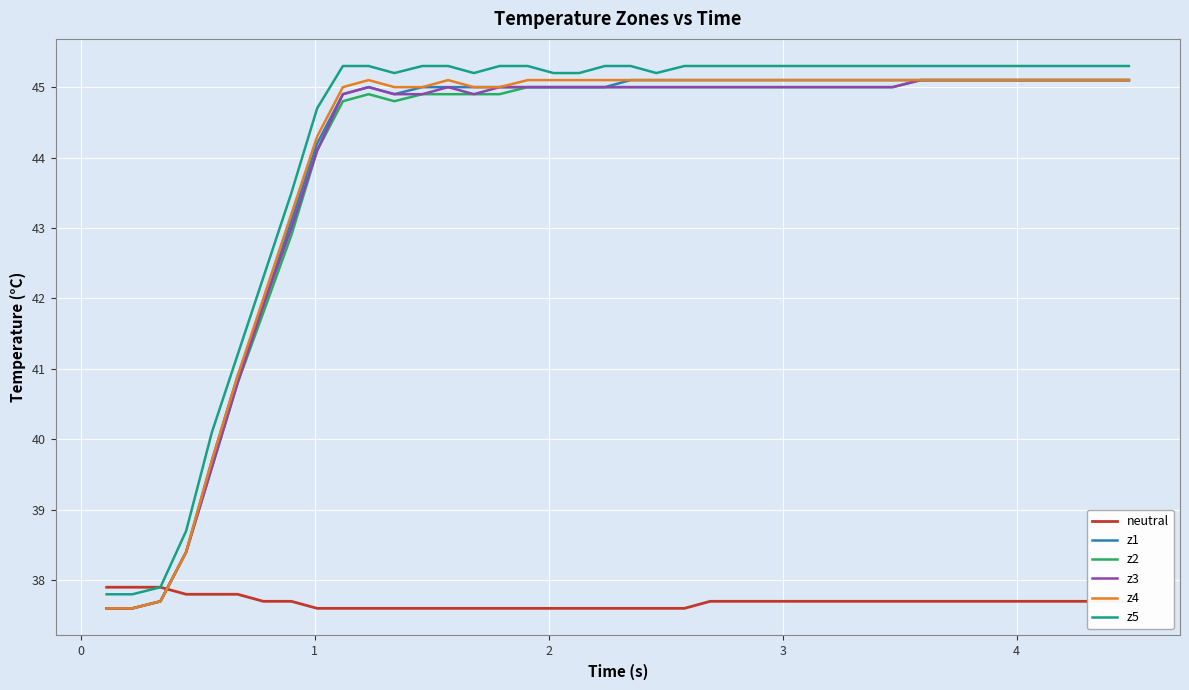

Which series ends up on top after the final intersection of z1 and neutral?

z1